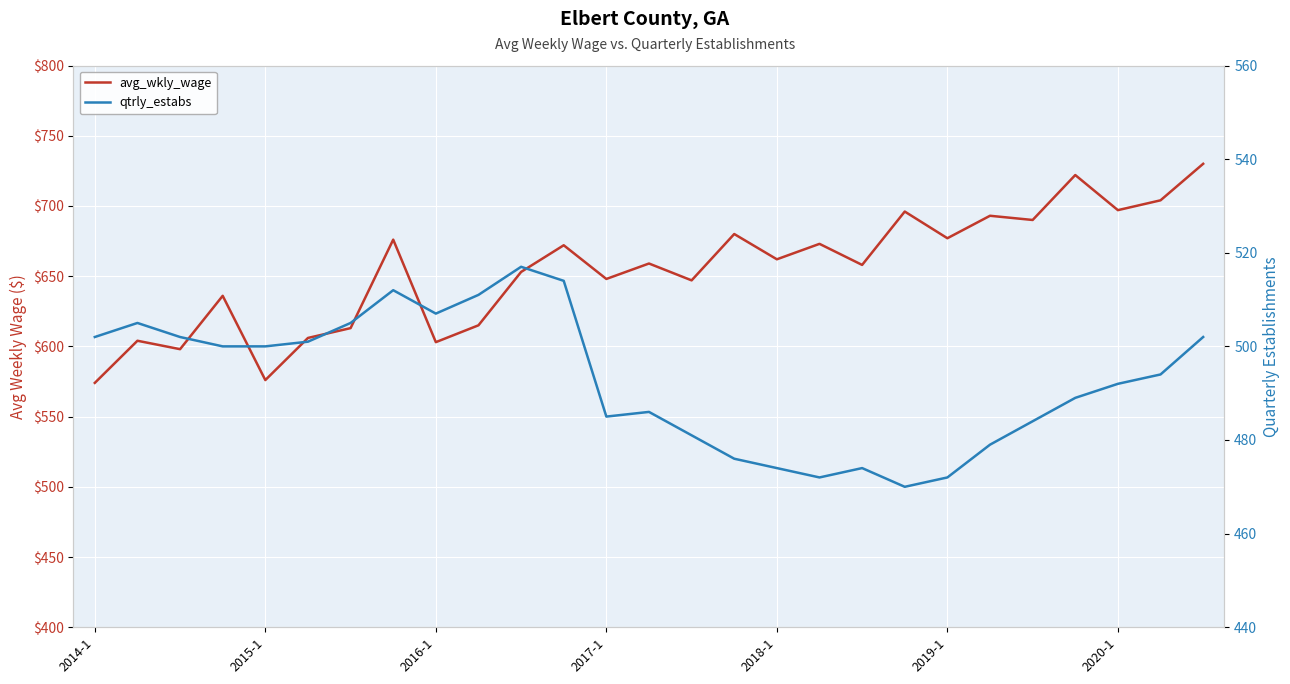

At which label does avg_wkly_wage reach its minimum?

2014-1